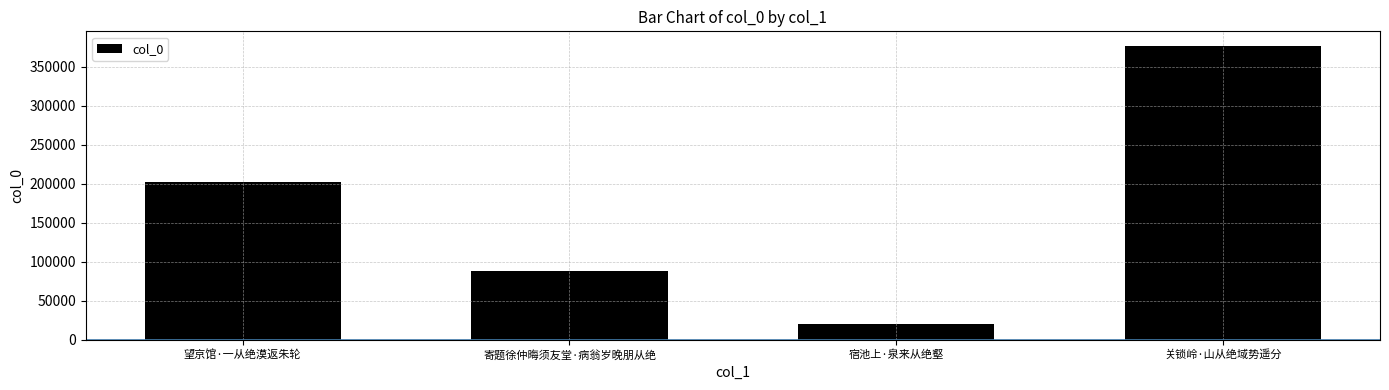

The value at 宿池上·泉来从绝壑 is 19772. True or false?

True